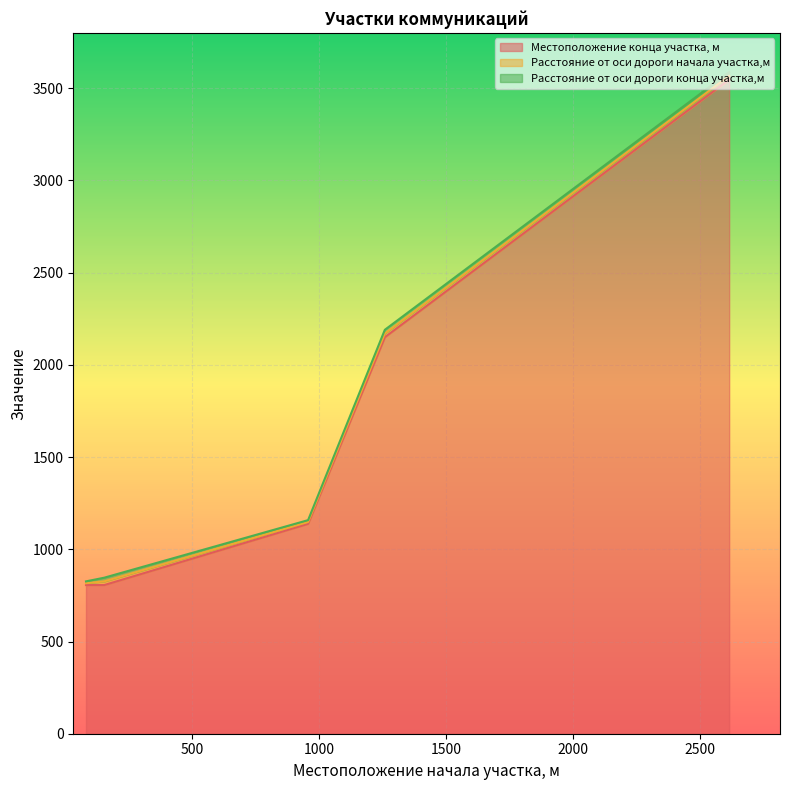

How many lines are shown in the chart?

3